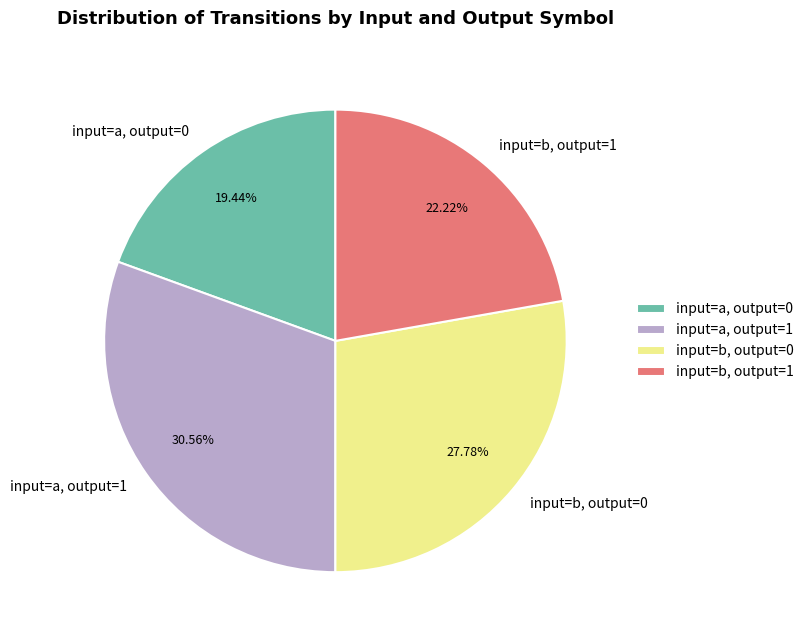

Which slice is the largest?

input=a, output=1